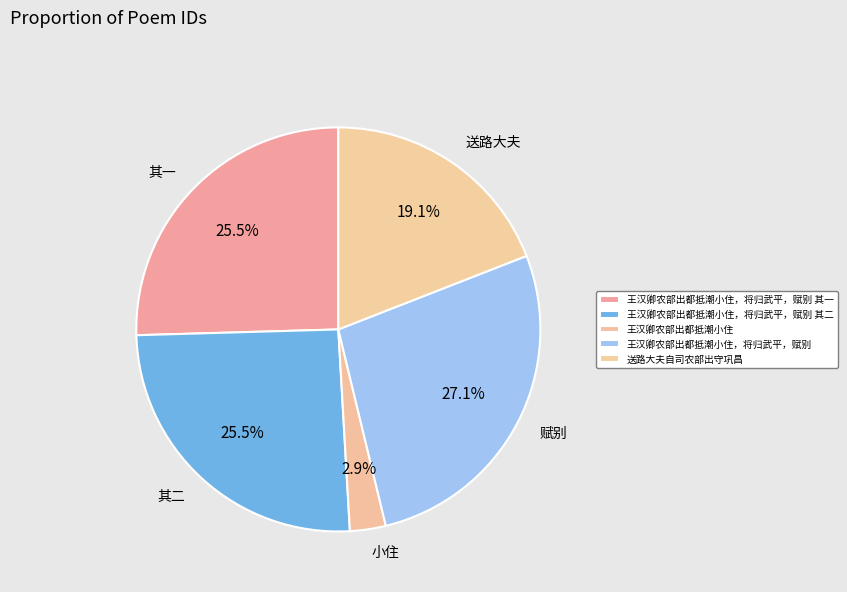

Count the number of slices in the pie.

5